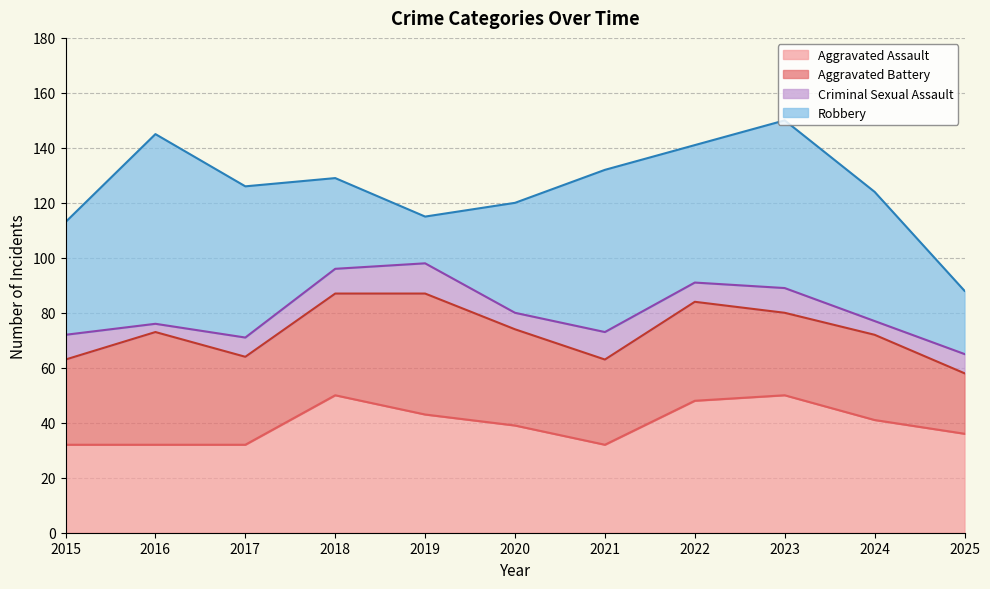

What is the average value of the Criminal Sexual Assault series?

8